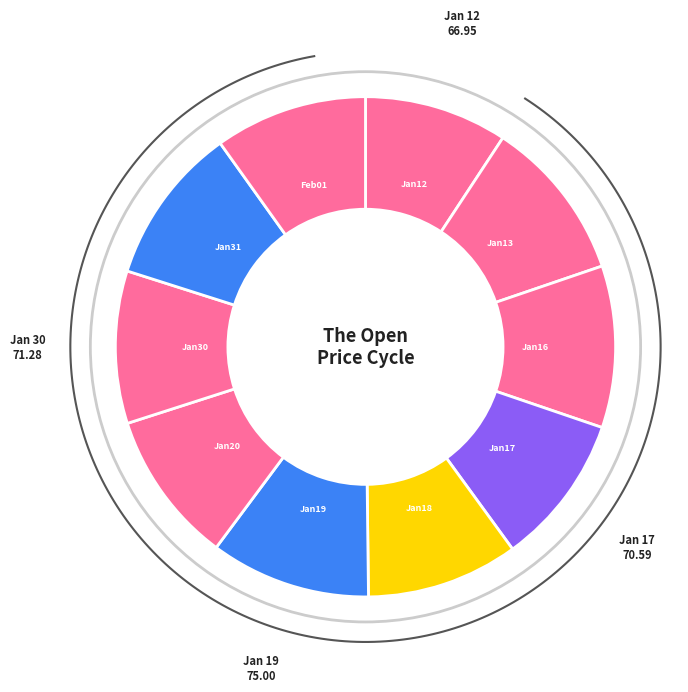

To the nearest percent, what is the combined percentage of 2023-01-12 and 2023-01-18?

19%